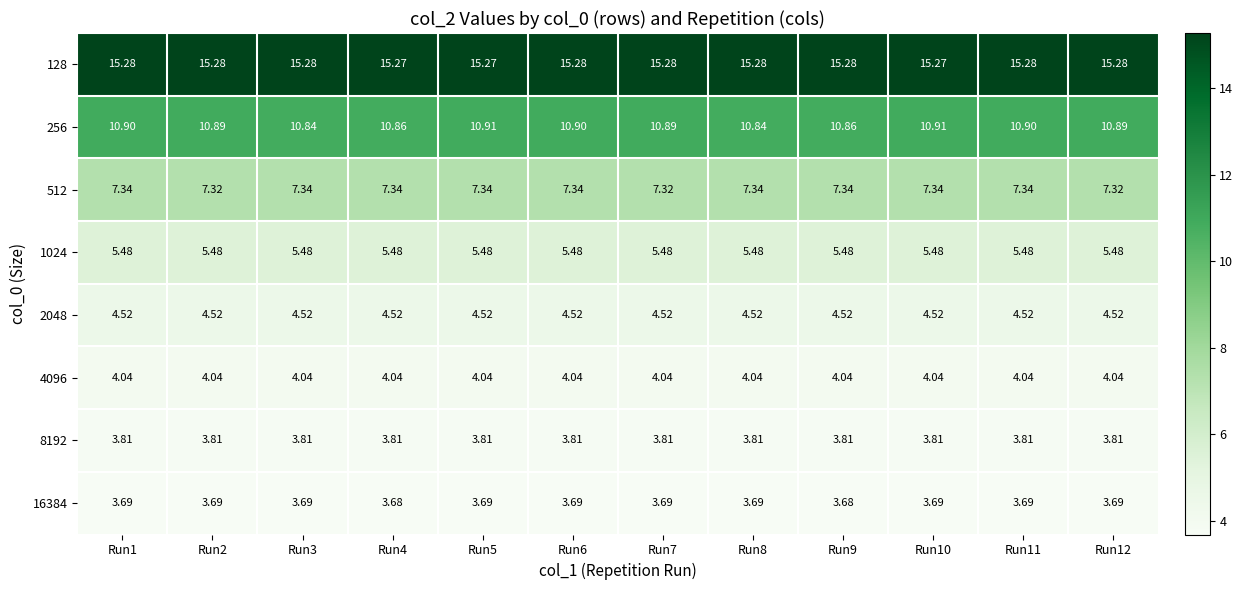

Is the value of 2048 at Run10 greater than the value of 128 at Run12?

No